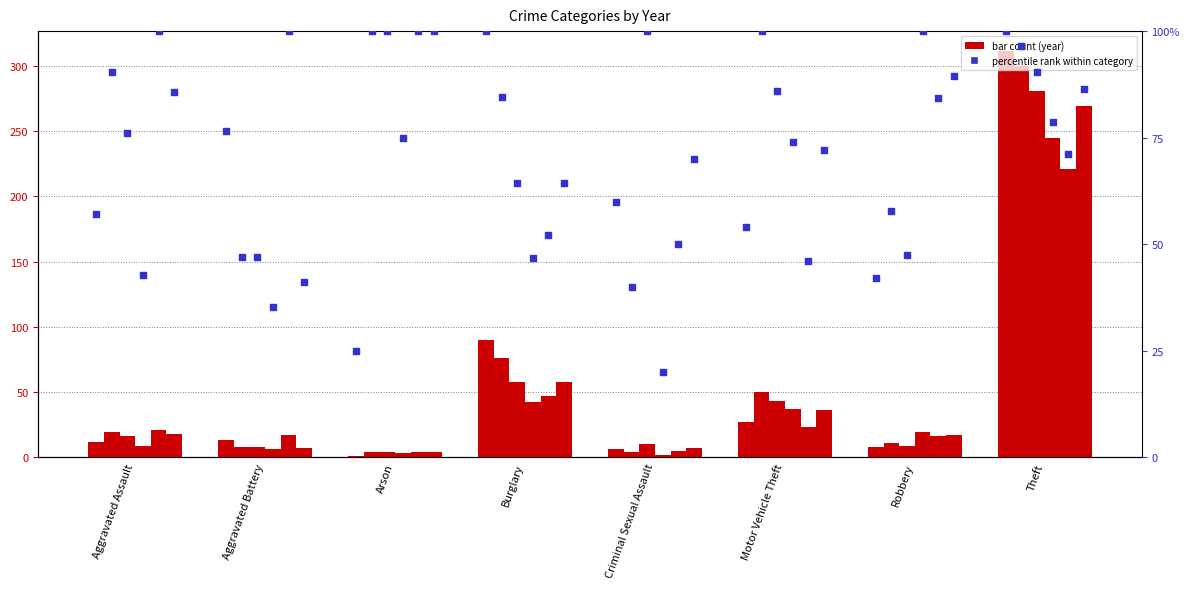

Between Theft and Motor Vehicle Theft, which is larger?

Theft